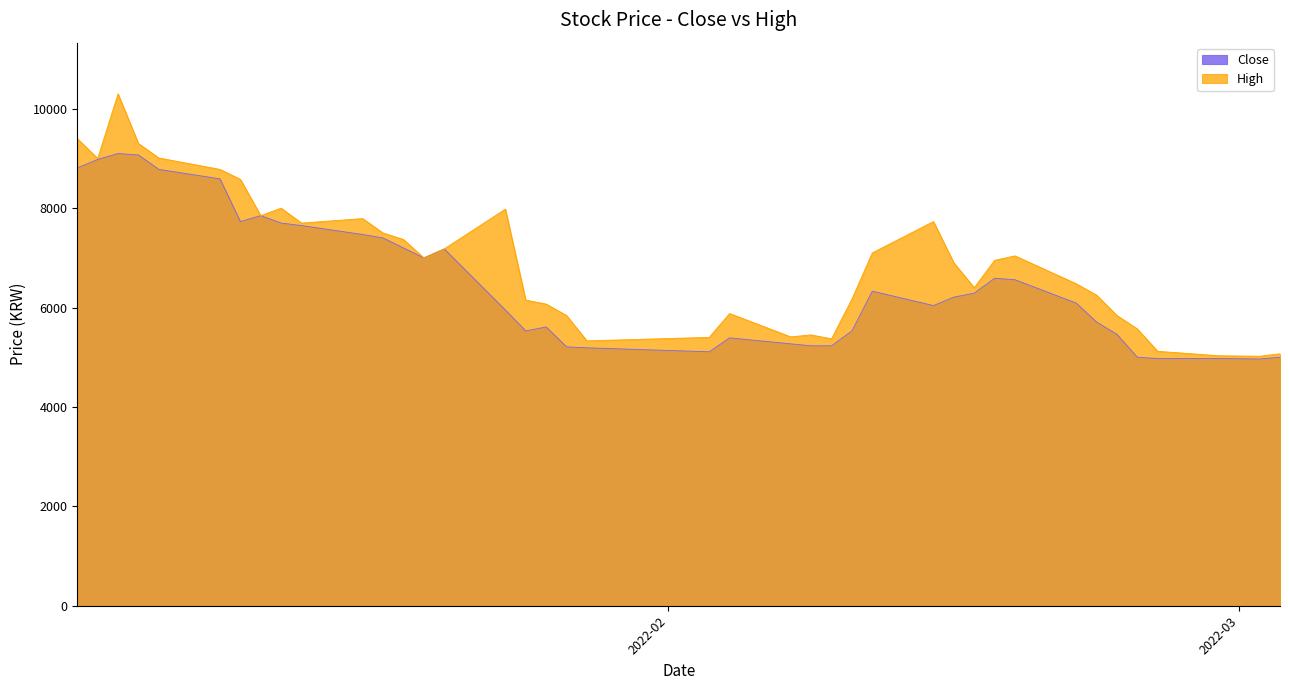

What is the difference between the maximum and minimum values in the Close series?

4135